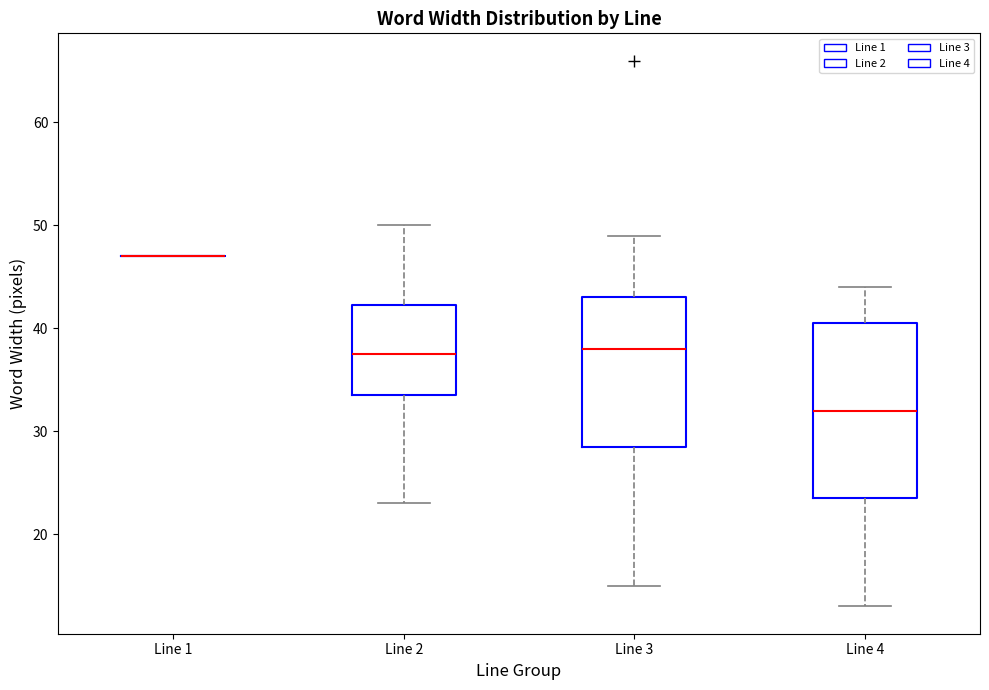

Where does the median line of the box for Line 4 sit on the y-axis? The values are not printed on the chart, so give them approximately, as read against the axis.

32